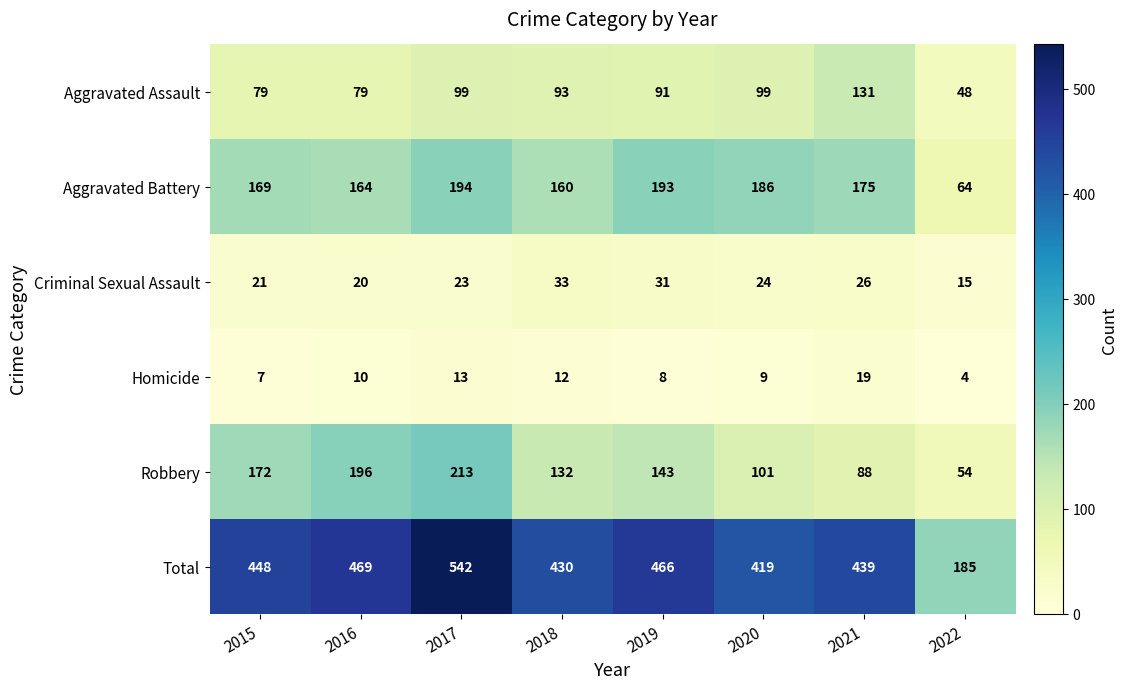

Between 2019 and 2020, which series saw the biggest shift?

Total